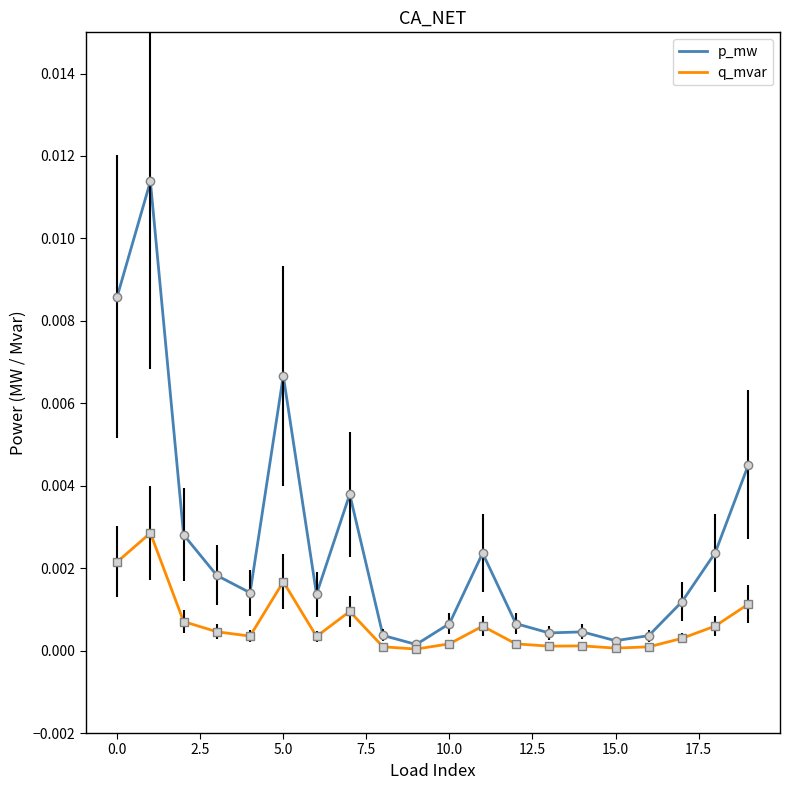

Does the chart have visible grid lines?

No